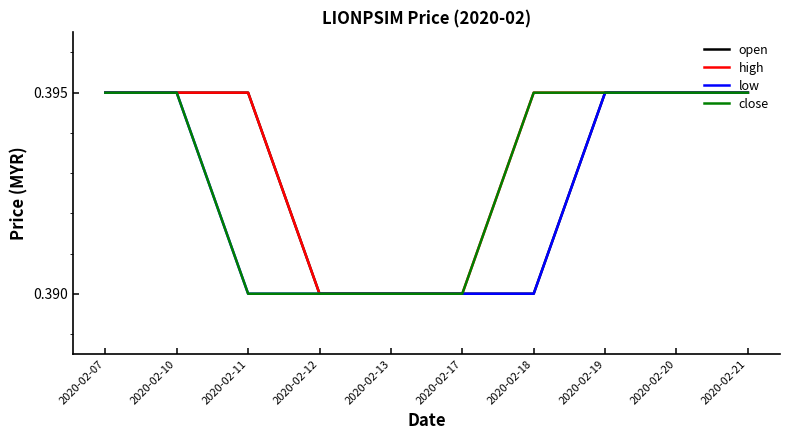

Which series has the largest total across all categories?

high